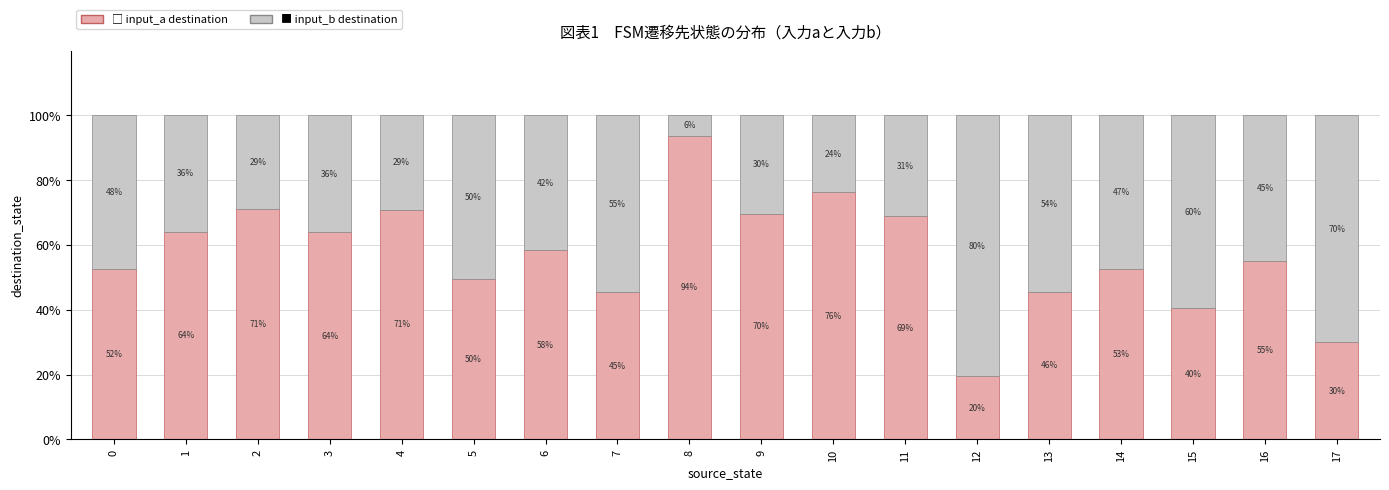

What is the total value across all series at 3?

100.0